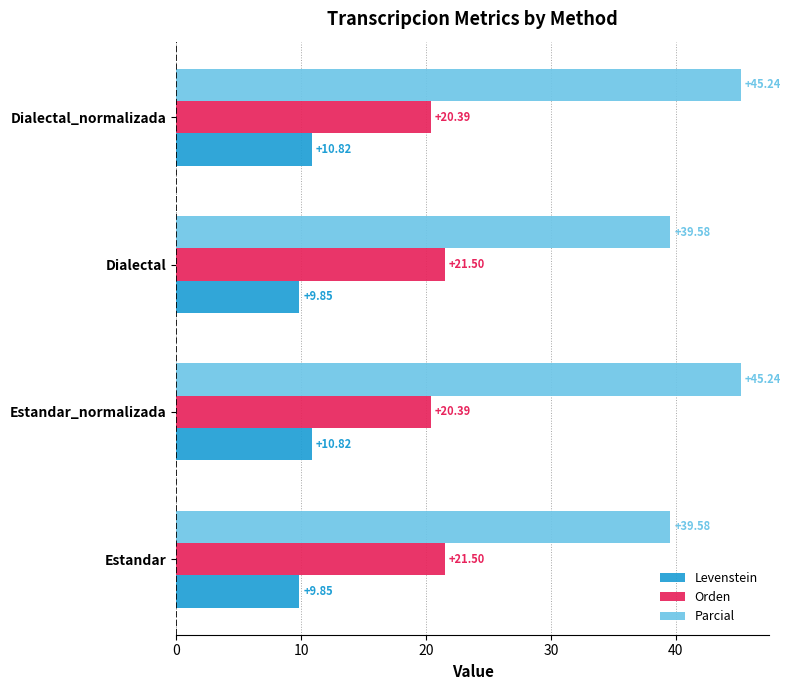

What is the total value across all series at Estandar?

70.9